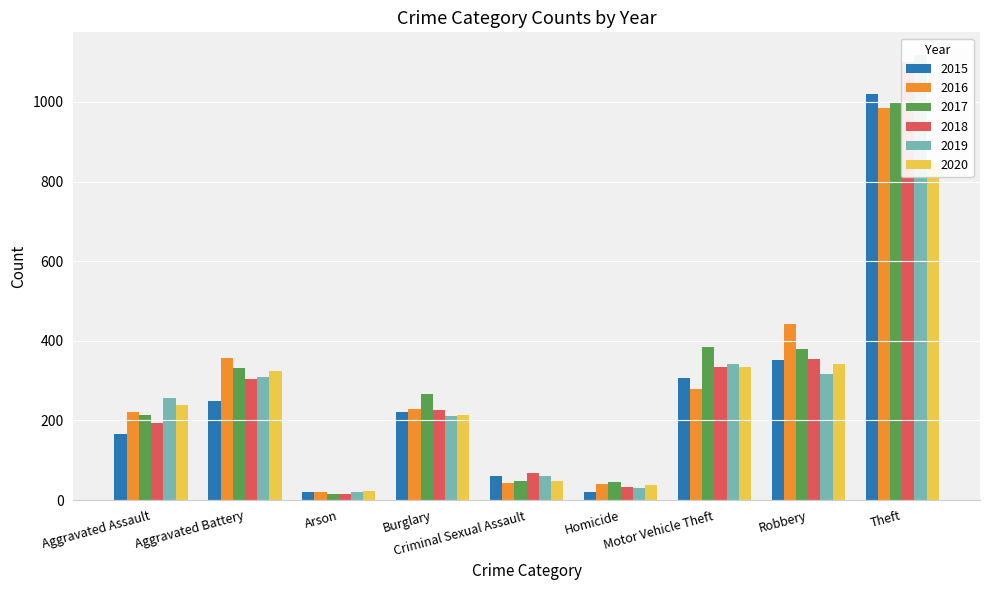

What is the sum of the 2020 values at Motor Vehicle Theft and Homicide?

373